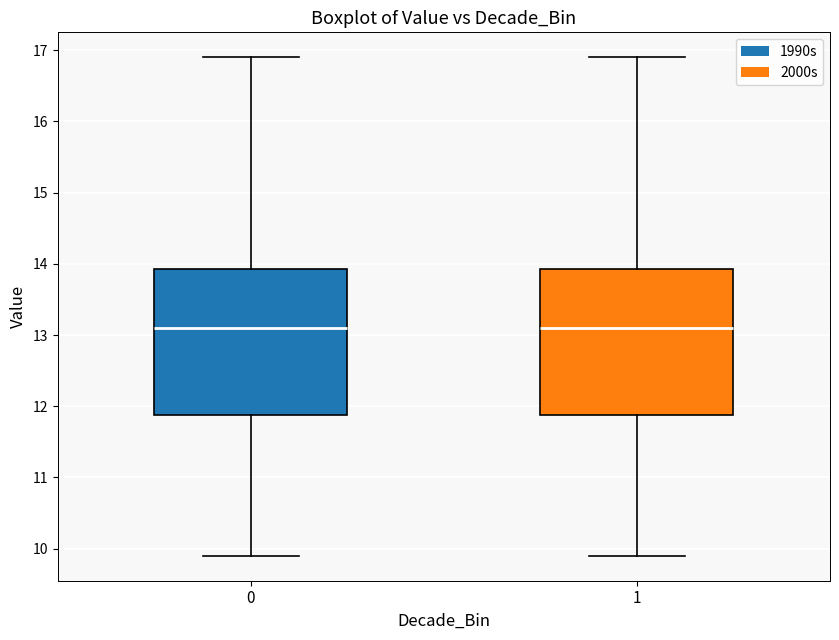

Reading left to right, transcribe this box plot: for each box, give where its median line is, the range the box spans, and where its two whiskers end, as read against the y-axis. The values are not printed on the chart, so give them approximately, as read against the axis.

0: median 13.1, box 11.9 to 13.9, whiskers 9.9 to 16.9
1: median 13.1, box 11.9 to 13.9, whiskers 9.9 to 16.9